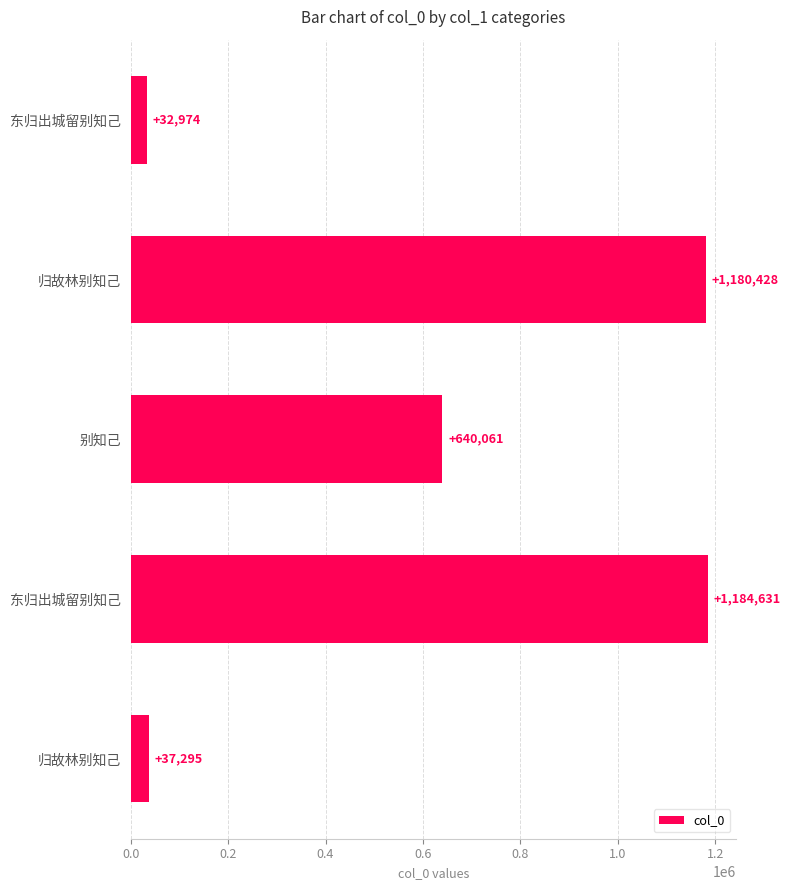

How many values are below 640061?

2